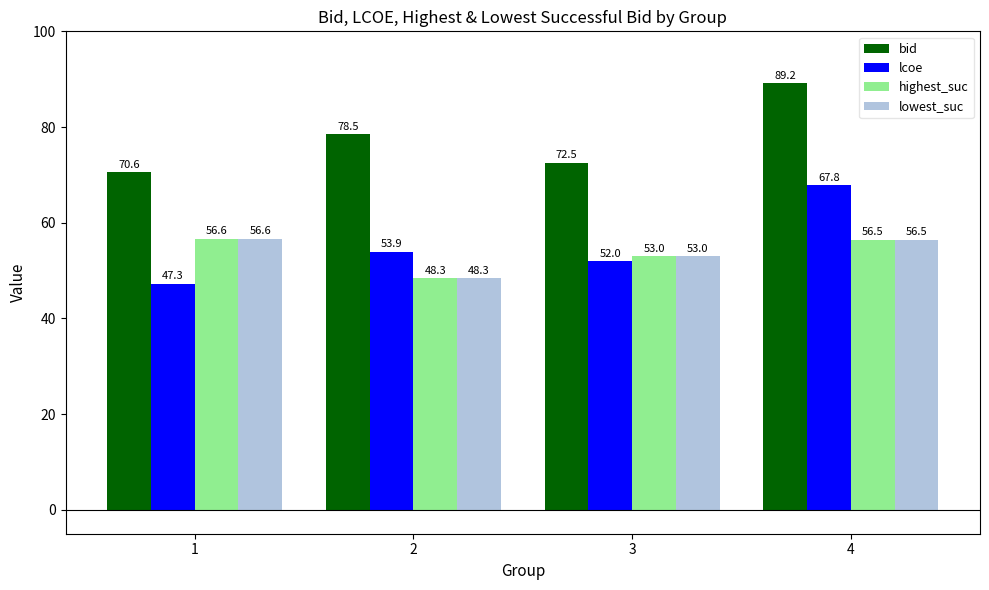

What is the difference between the maximum and minimum values in the lowest_suc series?

8.3